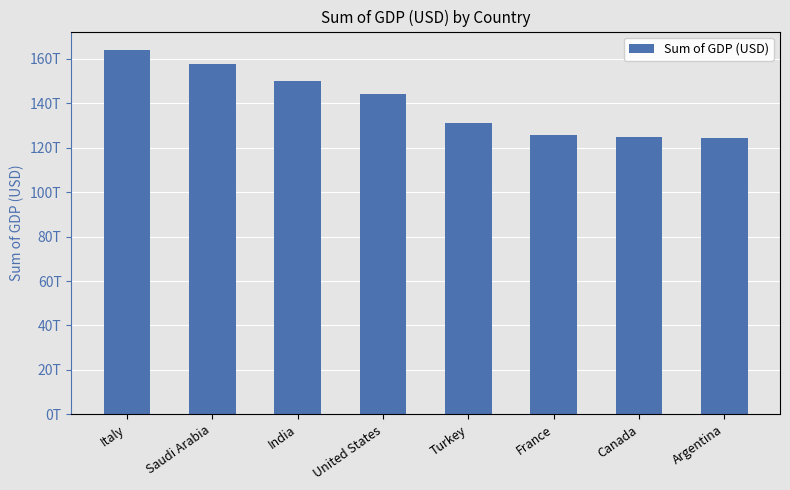

At which category does the chart reach its minimum across all series?

Argentina